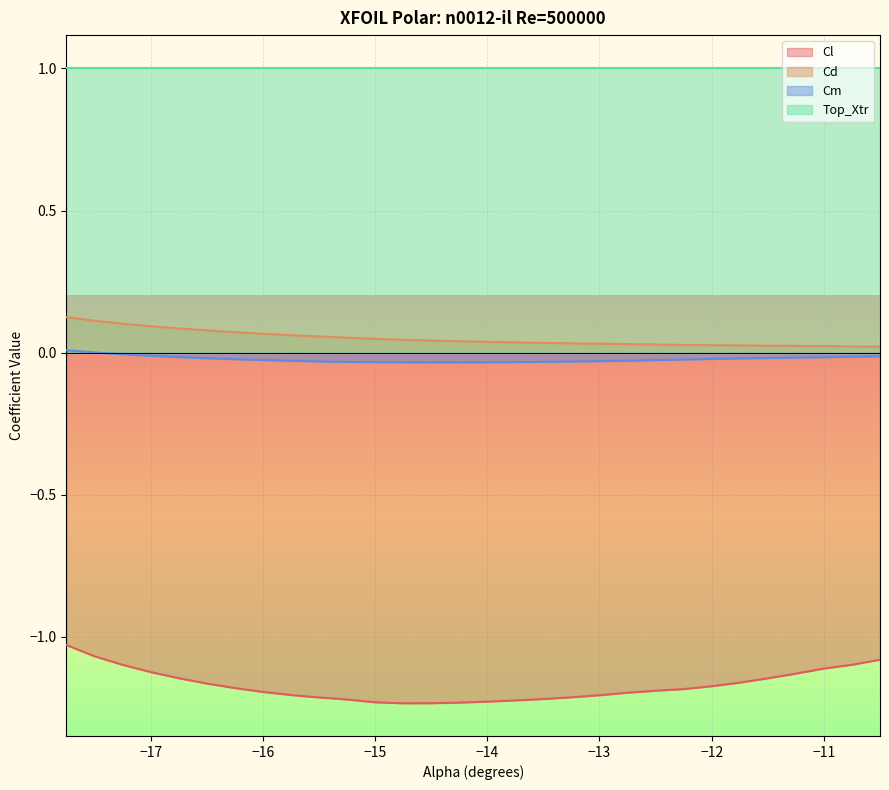

How many lines are shown in the chart?

4